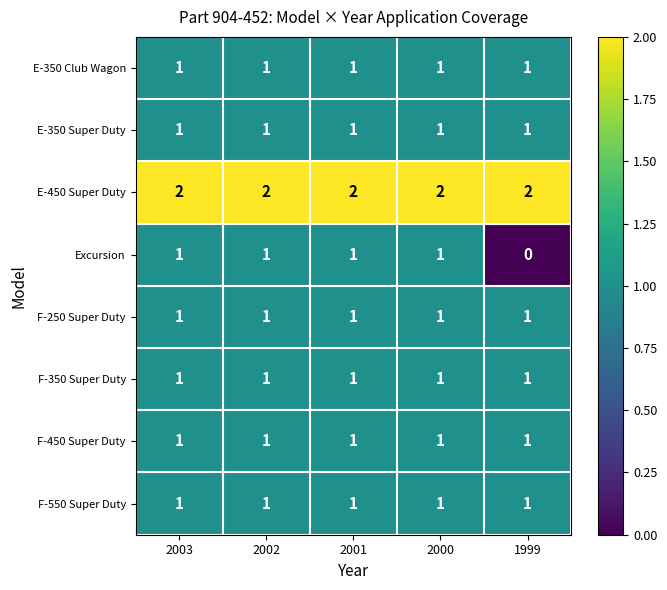

Which category has the lowest value across all series?

1999